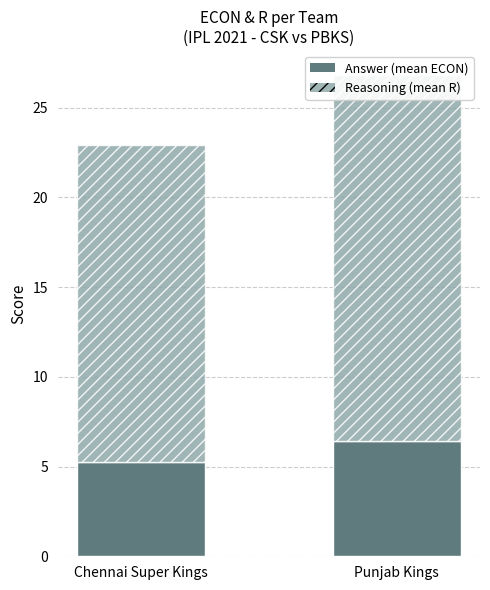

How many values in the Reasoning series exceed 20?

1